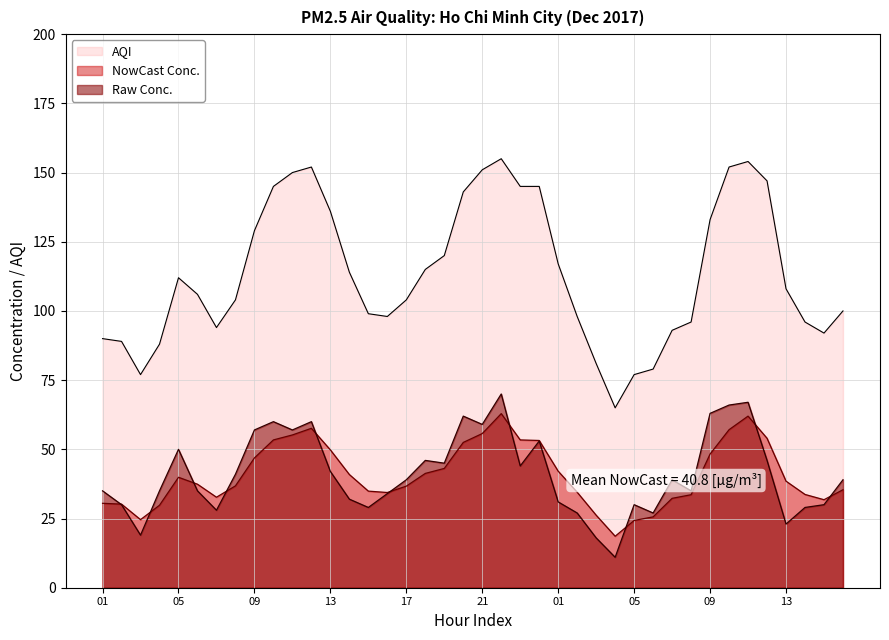

Where is the first local minimum for Raw Conc.?

03